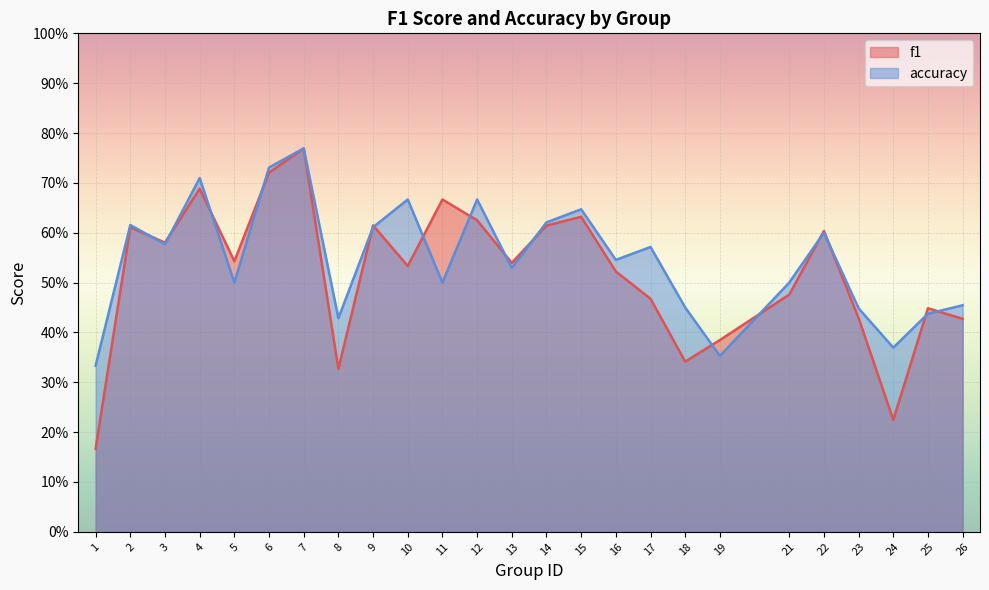

True or false: accuracy and f1 intersect in this chart.

True